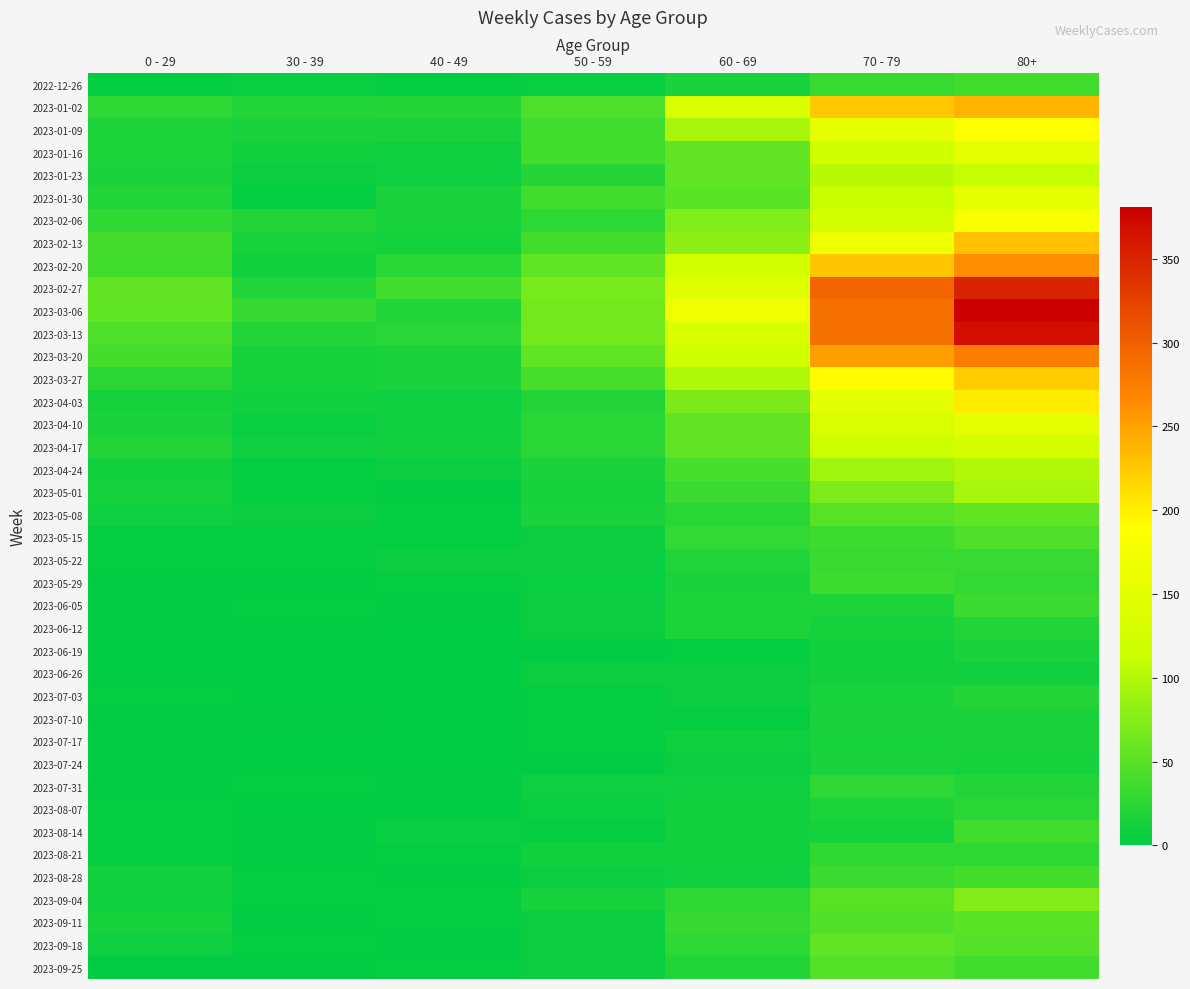

Reading left to right, extract all data points from this chart.

2022-12-26: 0 - 29=4	30 - 39=5	40 - 49=4	50 - 59=5	60 - 69=16	70 - 79=32	80+=38
2023-01-02: 0 - 29=26	30 - 39=18	40 - 49=21	50 - 59=44	60 - 69=134	70 - 79=226	80+=238
2023-01-09: 0 - 29=17	30 - 39=15	40 - 49=16	50 - 59=37	60 - 69=94	70 - 79=153	80+=189
2023-01-16: 0 - 29=17	30 - 39=11	40 - 49=8	50 - 59=38	60 - 69=54	70 - 79=121	80+=150
2023-01-23: 0 - 29=15	30 - 39=6	40 - 49=8	50 - 59=21	60 - 69=55	70 - 79=104	80+=111
2023-01-30: 0 - 29=18	30 - 39=4	40 - 49=15	50 - 59=37	60 - 69=51	70 - 79=112	80+=149
2023-02-06: 0 - 29=28	30 - 39=20	40 - 49=14	50 - 59=26	60 - 69=72	70 - 79=127	80+=179
2023-02-13: 0 - 29=39	30 - 39=14	40 - 49=13	50 - 59=38	60 - 69=80	70 - 79=165	80+=230
2023-02-20: 0 - 29=38	30 - 39=10	40 - 49=23	50 - 59=55	60 - 69=123	70 - 79=227	80+=263
2023-02-27: 0 - 29=55	30 - 39=18	40 - 49=36	50 - 59=68	60 - 69=143	70 - 79=295	80+=350
2023-03-06: 0 - 29=54	30 - 39=30	40 - 49=19	50 - 59=65	60 - 69=167	70 - 79=287	80+=381
2023-03-13: 0 - 29=44	30 - 39=20	40 - 49=23	50 - 59=65	60 - 69=133	70 - 79=286	80+=368
2023-03-20: 0 - 29=40	30 - 39=13	40 - 49=16	50 - 59=55	60 - 69=122	70 - 79=253	80+=275
2023-03-27: 0 - 29=24	30 - 39=12	40 - 49=16	50 - 59=41	60 - 69=99	70 - 79=193	80+=223
2023-04-03: 0 - 29=13	30 - 39=9	40 - 49=8	50 - 59=20	60 - 69=69	70 - 79=149	80+=203
2023-04-10: 0 - 29=15	30 - 39=5	40 - 49=8	50 - 59=23	60 - 69=54	70 - 79=133	80+=149
2023-04-17: 0 - 29=20	30 - 39=8	40 - 49=11	50 - 59=25	60 - 69=54	70 - 79=117	80+=126
2023-04-24: 0 - 29=11	30 - 39=3	40 - 49=7	50 - 59=16	60 - 69=41	70 - 79=90	80+=101
2023-05-01: 0 - 29=13	30 - 39=4	40 - 49=2	50 - 59=12	60 - 69=33	70 - 79=71	80+=95
2023-05-08: 0 - 29=8	30 - 39=6	40 - 49=4	50 - 59=15	60 - 69=23	70 - 79=50	80+=54
2023-05-15: 0 - 29=4	30 - 39=4	40 - 49=3	50 - 59=7	60 - 69=29	70 - 79=35	80+=44
2023-05-22: 0 - 29=3	30 - 39=3	40 - 49=6	50 - 59=6	60 - 69=18	70 - 79=32	80+=32
2023-05-29: 0 - 29=2	30 - 39=2	40 - 49=3	50 - 59=5	60 - 69=15	70 - 79=35	80+=29
2023-06-05: 0 - 29=1	30 - 39=3	40 - 49=2	50 - 59=6	60 - 69=17	70 - 79=17	80+=33
2023-06-12: 0 - 29=2	30 - 39=2	40 - 49=1	50 - 59=6	60 - 69=17	70 - 79=13	80+=20
2023-06-19: 0 - 29=1	30 - 39=1	40 - 49=1	50 - 59=2	60 - 69=4	70 - 79=10	80+=16
2023-06-26: 0 - 29=1	30 - 39=1	40 - 49=0	50 - 59=6	60 - 69=7	70 - 79=11	80+=11
2023-07-03: 0 - 29=3	30 - 39=0	40 - 49=0	50 - 59=3	60 - 69=6	70 - 79=14	80+=22
2023-07-10: 0 - 29=2	30 - 39=2	40 - 49=1	50 - 59=3	60 - 69=4	70 - 79=15	80+=16
2023-07-17: 0 - 29=2	30 - 39=0	40 - 49=0	50 - 59=4	60 - 69=8	70 - 79=14	80+=15
2023-07-24: 0 - 29=2	30 - 39=1	40 - 49=1	50 - 59=2	60 - 69=7	70 - 79=16	80+=13
2023-07-31: 0 - 29=2	30 - 39=3	40 - 49=2	50 - 59=8	60 - 69=8	70 - 79=26	80+=20
2023-08-07: 0 - 29=4	30 - 39=1	40 - 49=0	50 - 59=5	60 - 69=9	70 - 79=17	80+=24
2023-08-14: 0 - 29=4	30 - 39=2	40 - 49=5	50 - 59=3	60 - 69=9	70 - 79=12	80+=36
2023-08-21: 0 - 29=3	30 - 39=2	40 - 49=4	50 - 59=10	60 - 69=10	70 - 79=27	80+=26
2023-08-28: 0 - 29=11	30 - 39=3	40 - 49=1	50 - 59=6	60 - 69=8	70 - 79=33	80+=40
2023-09-04: 0 - 29=8	30 - 39=4	40 - 49=3	50 - 59=13	60 - 69=26	70 - 79=50	80+=74
2023-09-11: 0 - 29=12	30 - 39=2	40 - 49=3	50 - 59=6	60 - 69=30	70 - 79=45	80+=51
2023-09-18: 0 - 29=8	30 - 39=3	40 - 49=1	50 - 59=6	60 - 69=26	70 - 79=54	80+=49
2023-09-25: 0 - 29=2	30 - 39=2	40 - 49=3	50 - 59=7	60 - 69=19	70 - 79=49	80+=38